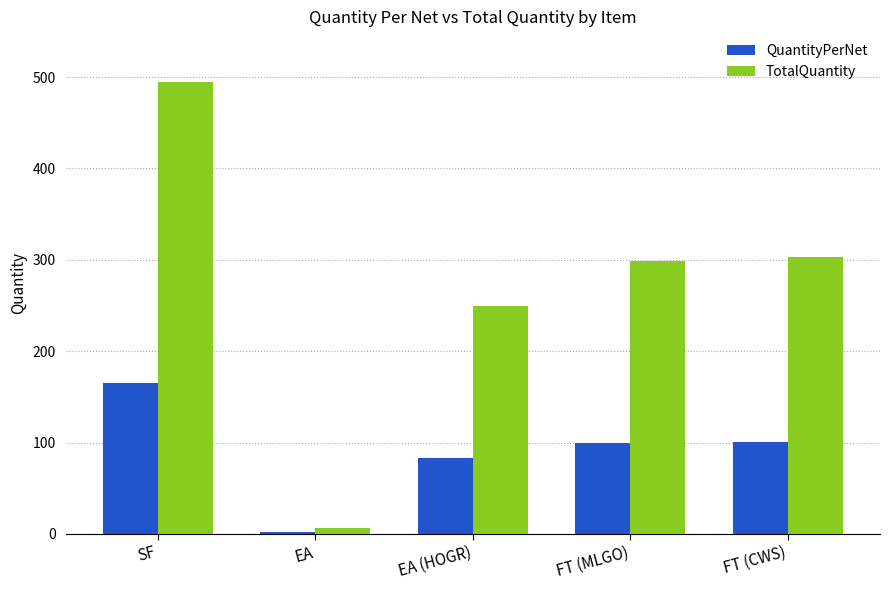

Which series changed the most between EA and EA (HOGR)?

TotalQuantity